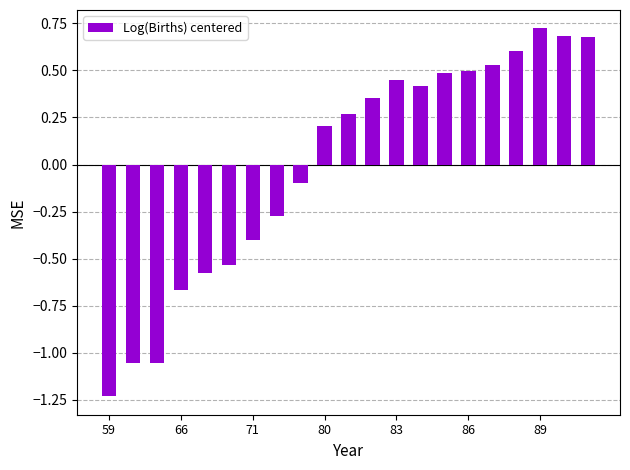

What is the difference between the maximum and minimum values?

2.0